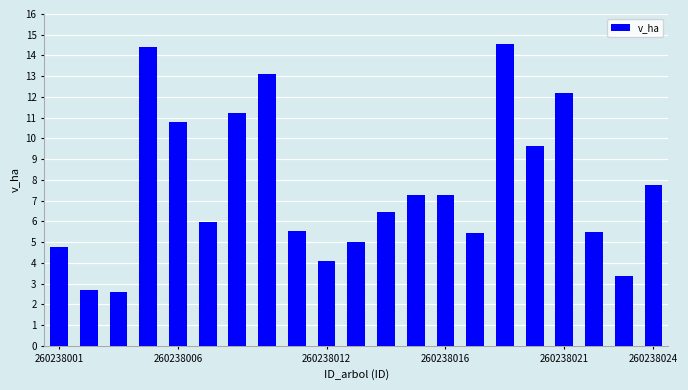

What is the greatest value displayed?

14.5